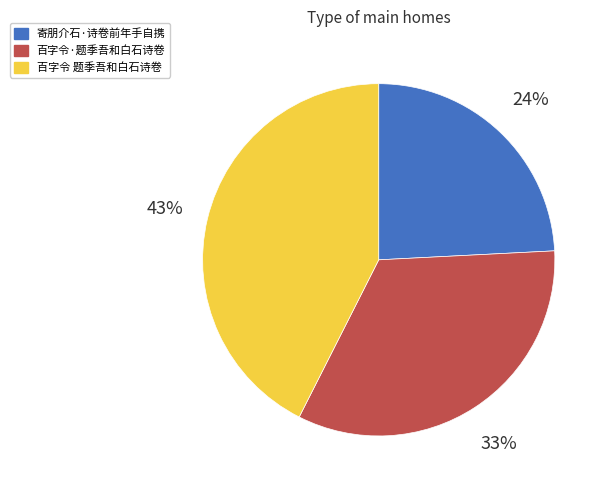

Which has a higher value, 寄朋介石·诗卷前年手自携 or 百字令·题季吾和白石诗卷?

百字令·题季吾和白石诗卷